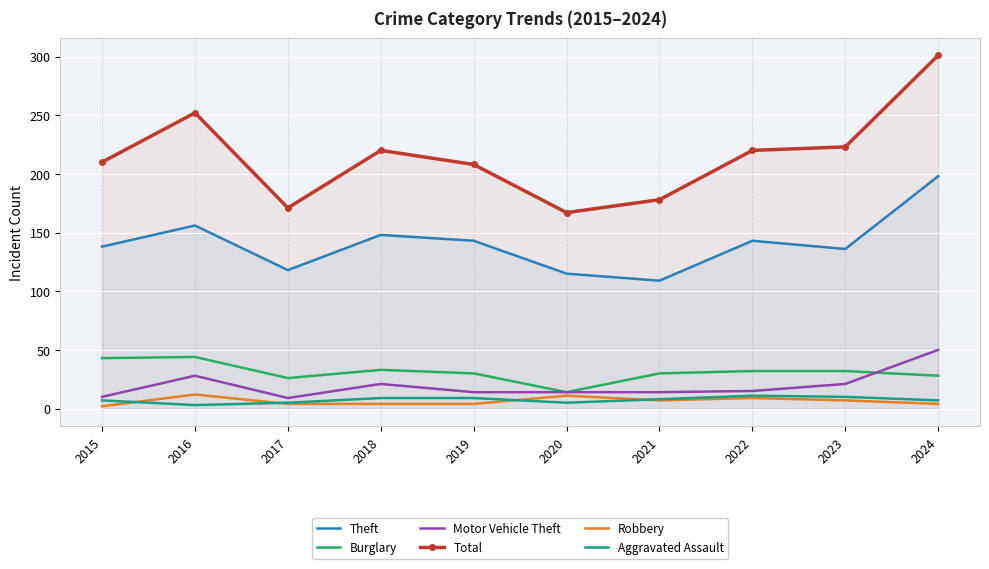

Which series changed the most between 2018 and 2024?

Total